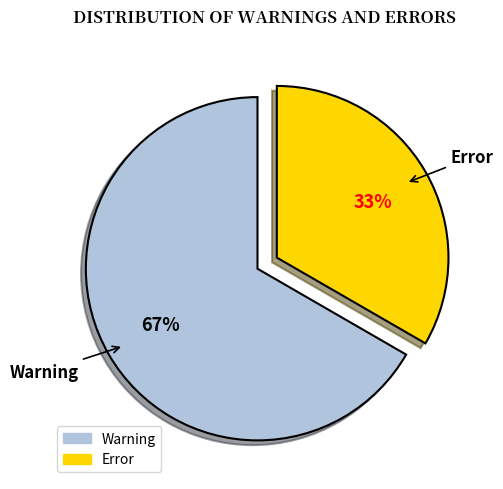

Does Warning account for over 50% of the chart?

Yes